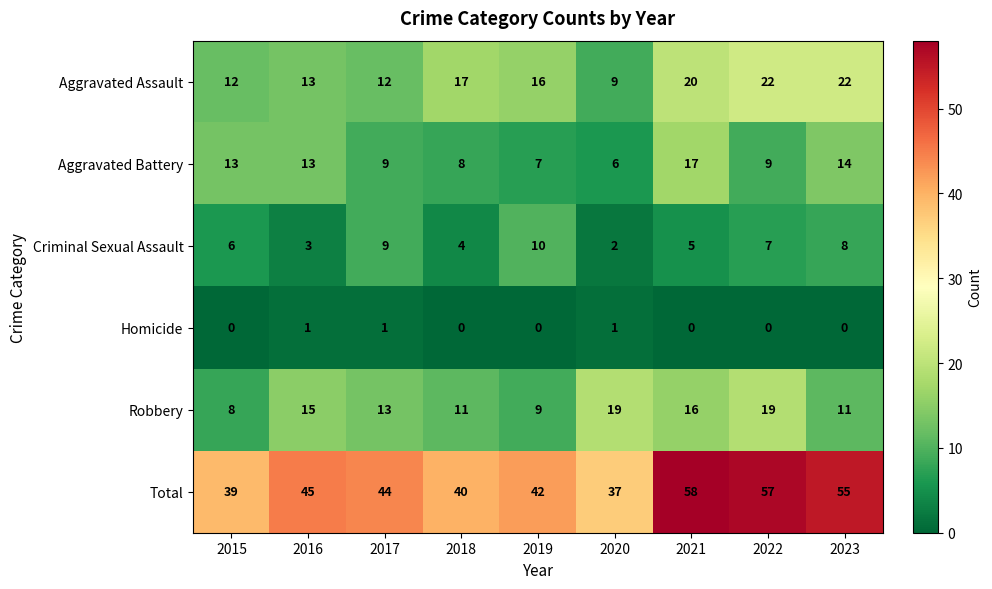

Count the number of data series in this chart.

6